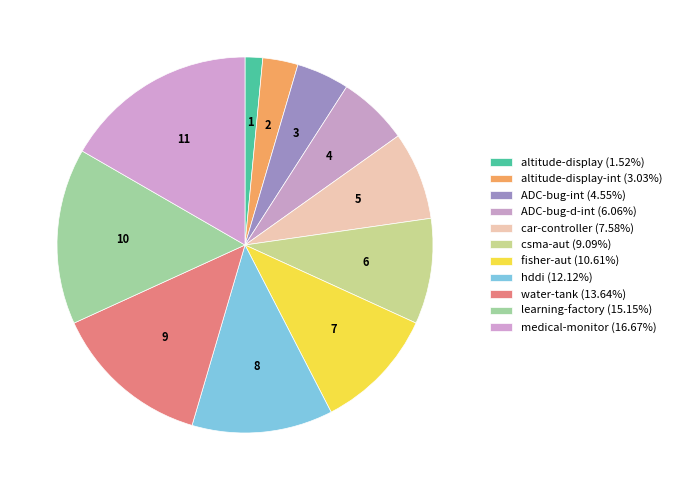

Count the number of slices in the pie.

11